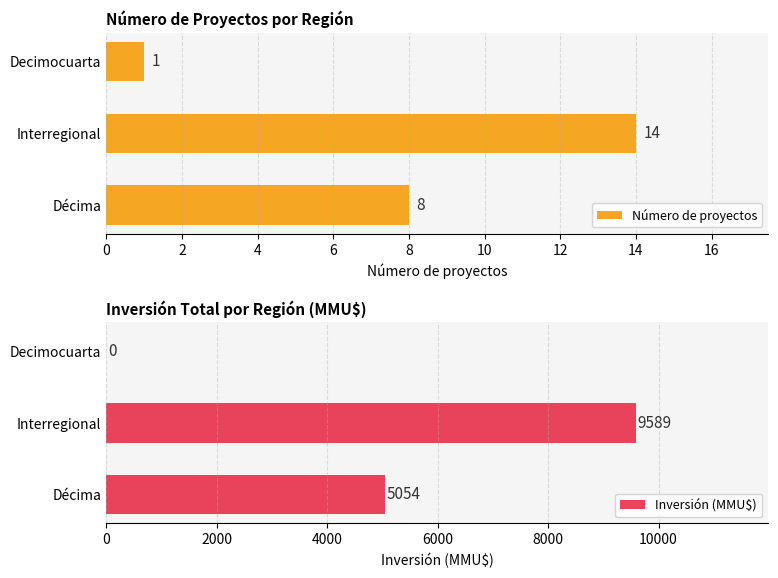

How many data points in Número de proyectos are less than 8?

1